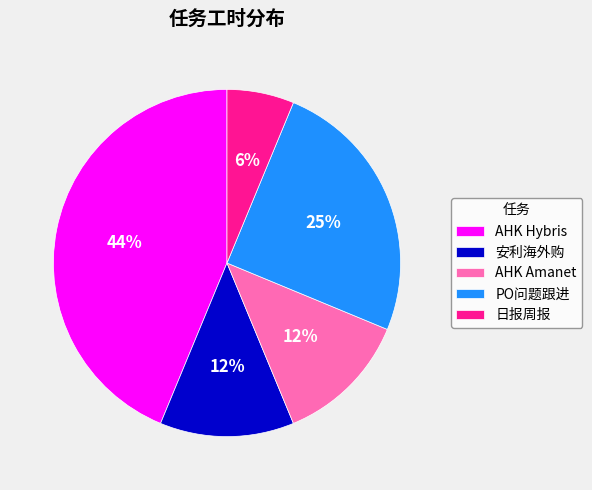

Does AHK Hybris account for over 50% of the chart?

No